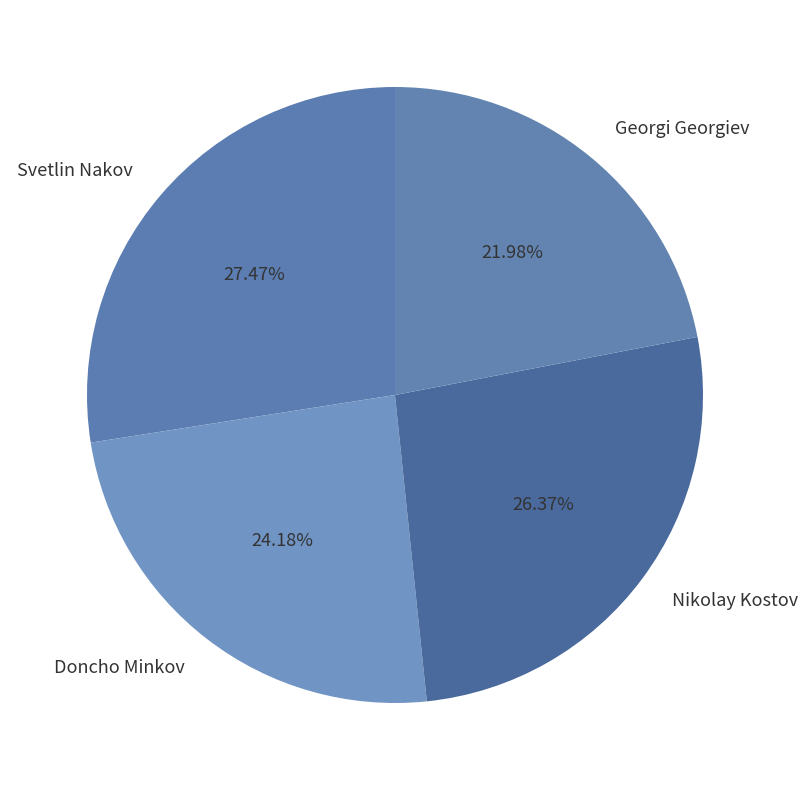

The Doncho Minkov slice represents 14% of the pie. True or false?

False